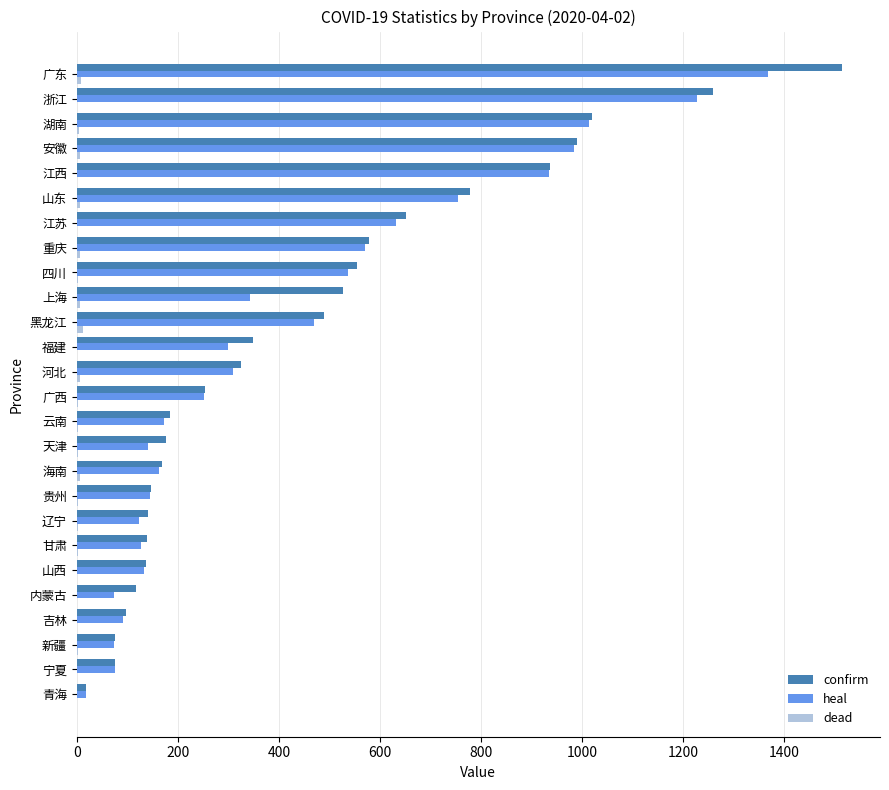

Which category has the highest value in the heal series?

广东